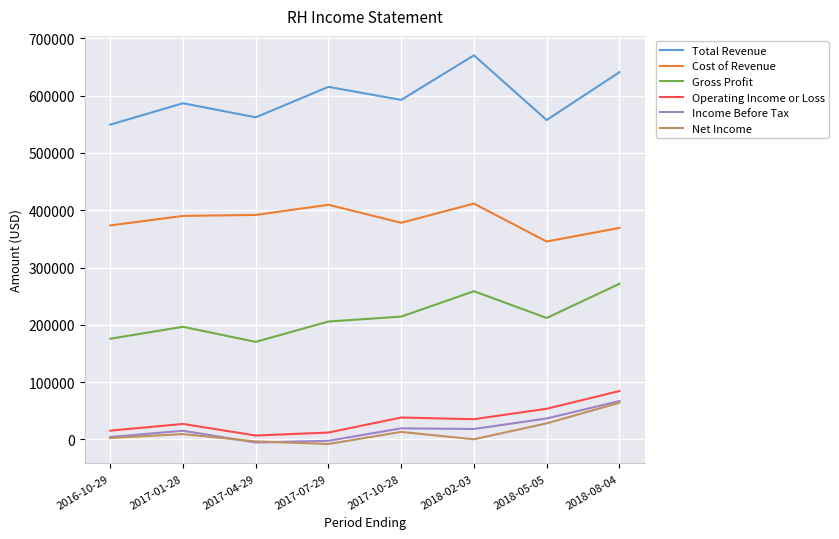

Is the value of Net Income at 2018-05-05 greater than the value of Total Revenue at 2018-05-05?

No